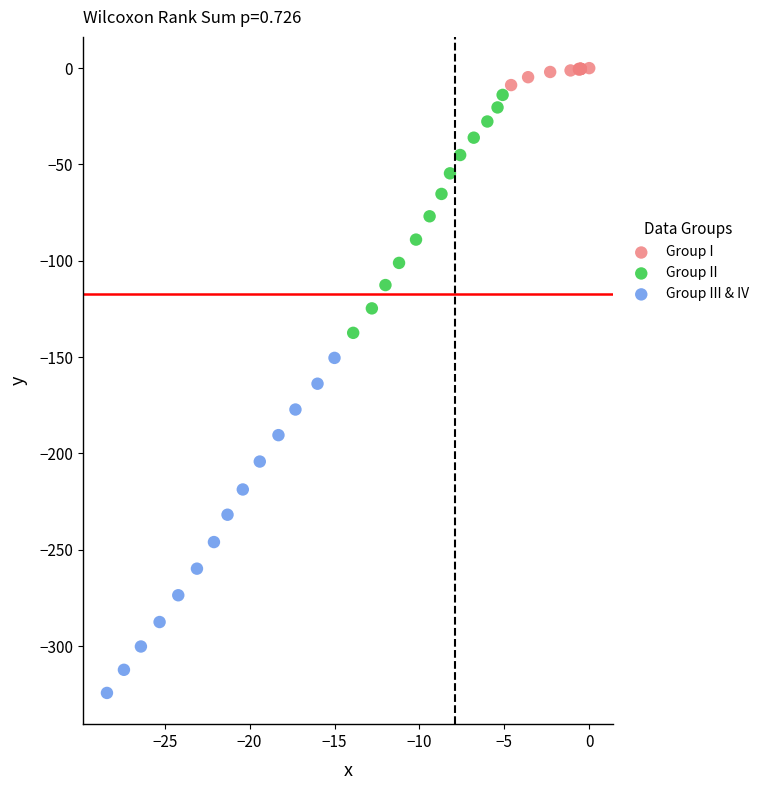

What are all the series names shown in the legend?

Group I, Group II, Group III & IV